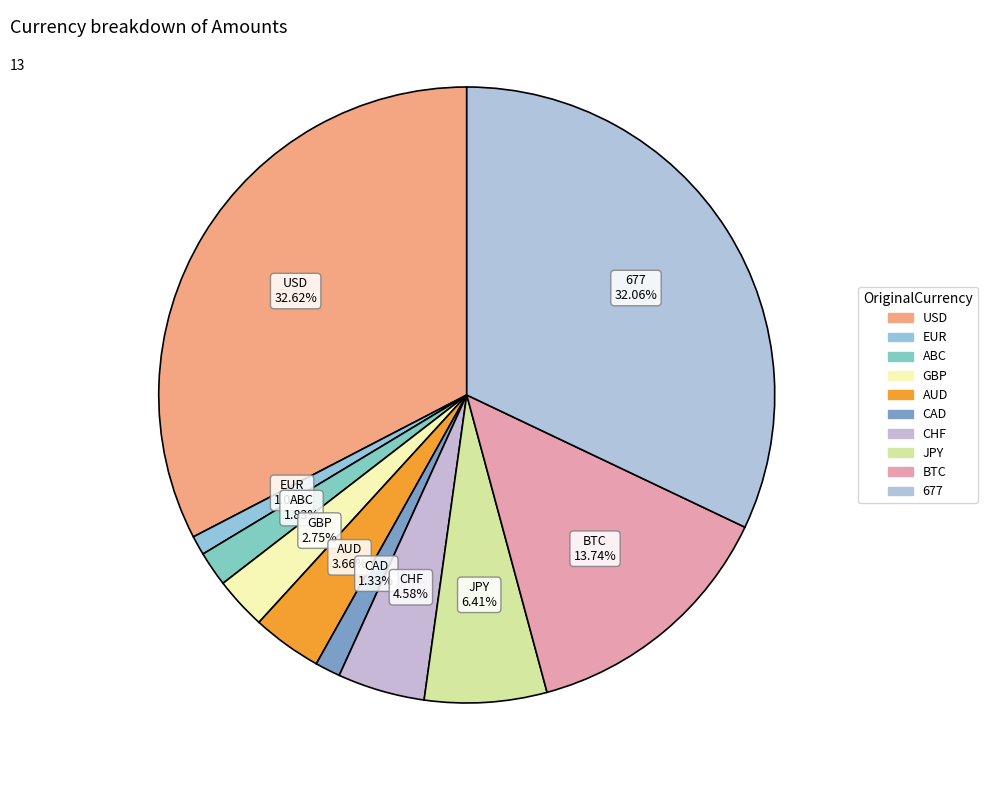

What is the largest slice in the pie chart?

USD